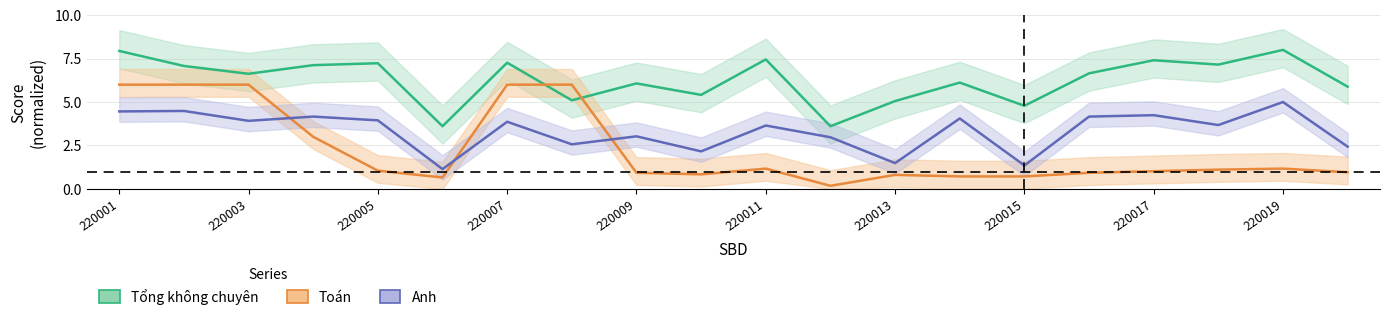

Is the value of Anh at 15 greater than the value of Toán at 18?

Yes